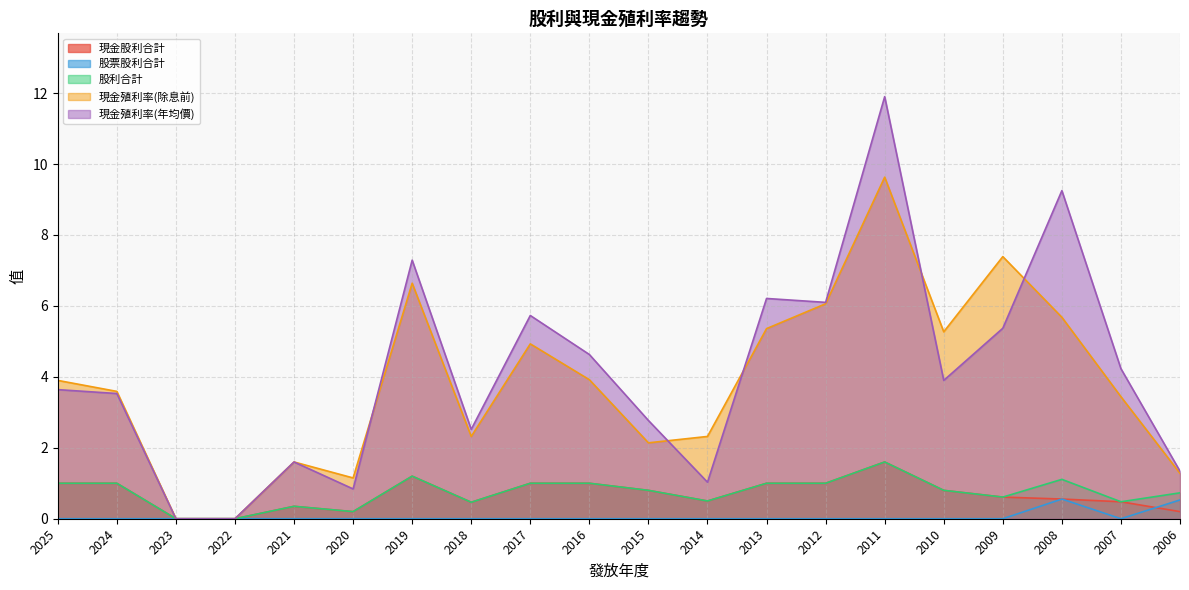

How many values in the 現金殖利率(除息前) series exceed 3?

12